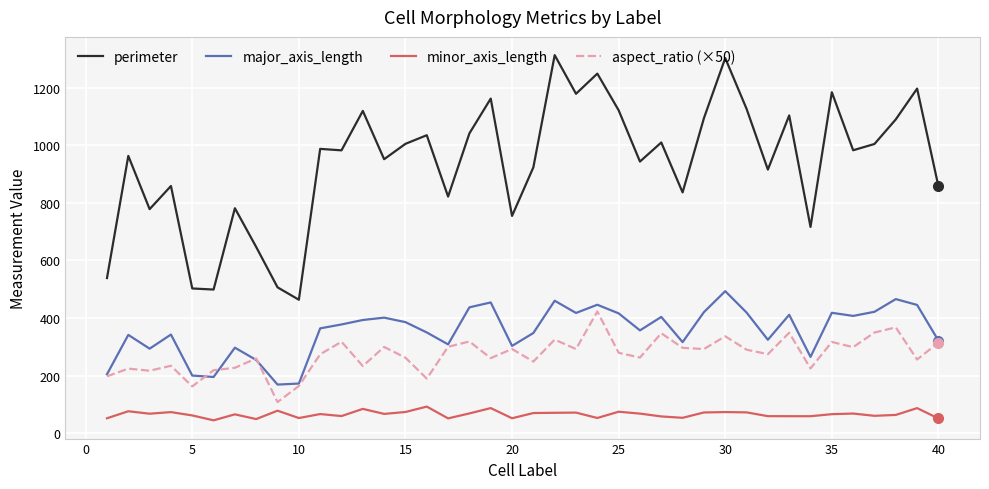

Is this an area chart (filled region under the line)?

No